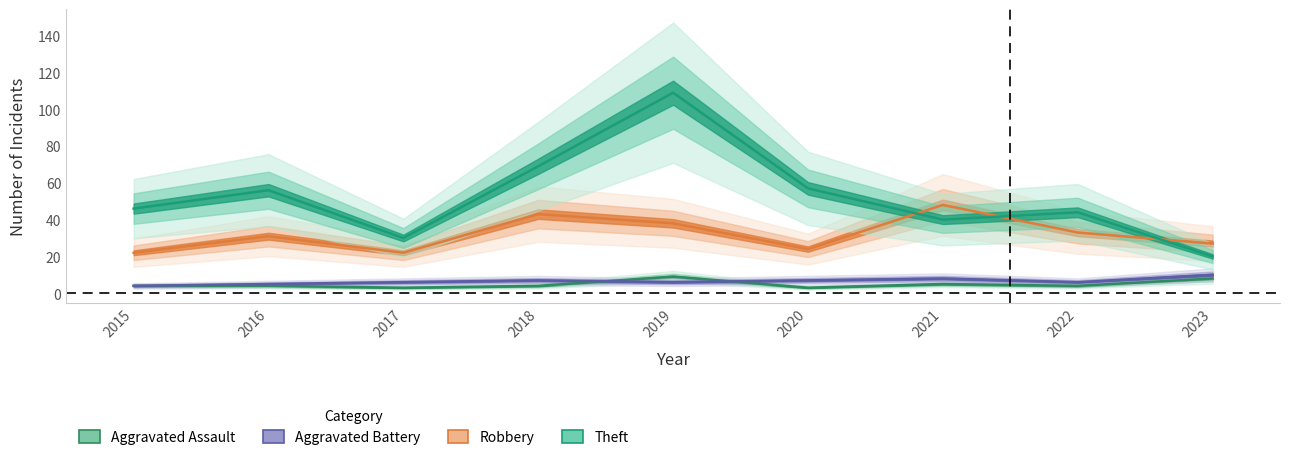

Reading left to right, extract all data points from this chart.

Aggravated Assault: 2015=4	2016=4	2017=3	2018=4	2019=9	2020=3	2021=5	2022=4	2023=8
Aggravated Battery: 2015=4	2016=5	2017=6	2018=7	2019=6	2020=7	2021=8	2022=6	2023=10
Robbery: 2015=22	2016=31	2017=22	2018=43	2019=38	2020=24	2021=48	2022=33	2023=27
Theft: 2015=46	2016=56	2017=30	2018=69	2019=109	2020=57	2021=40	2022=44	2023=20